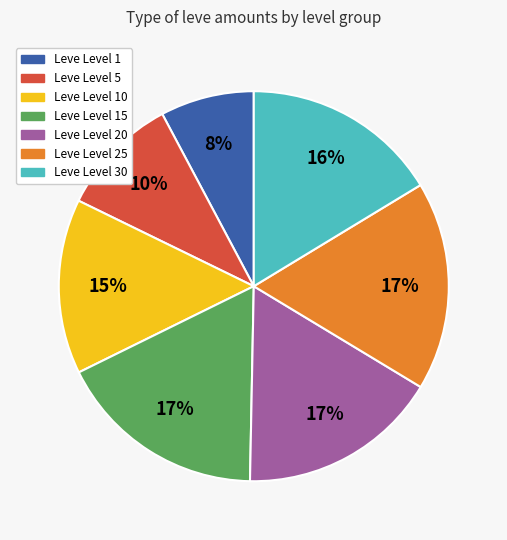

To the nearest percent, what is the average slice percentage?

14%